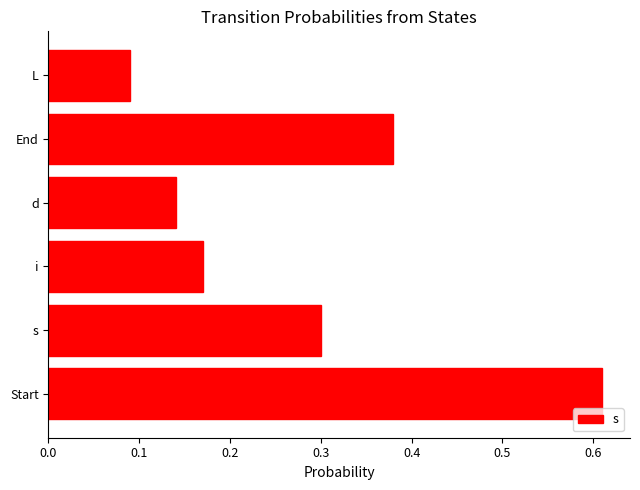

At which label is the value closest to 0?

L